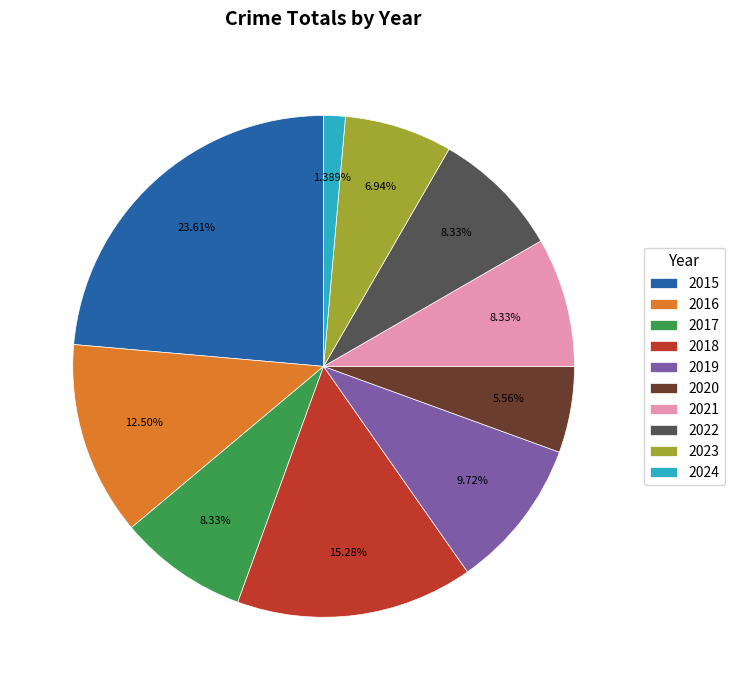

Is there any slice that represents more than half of the pie?

No